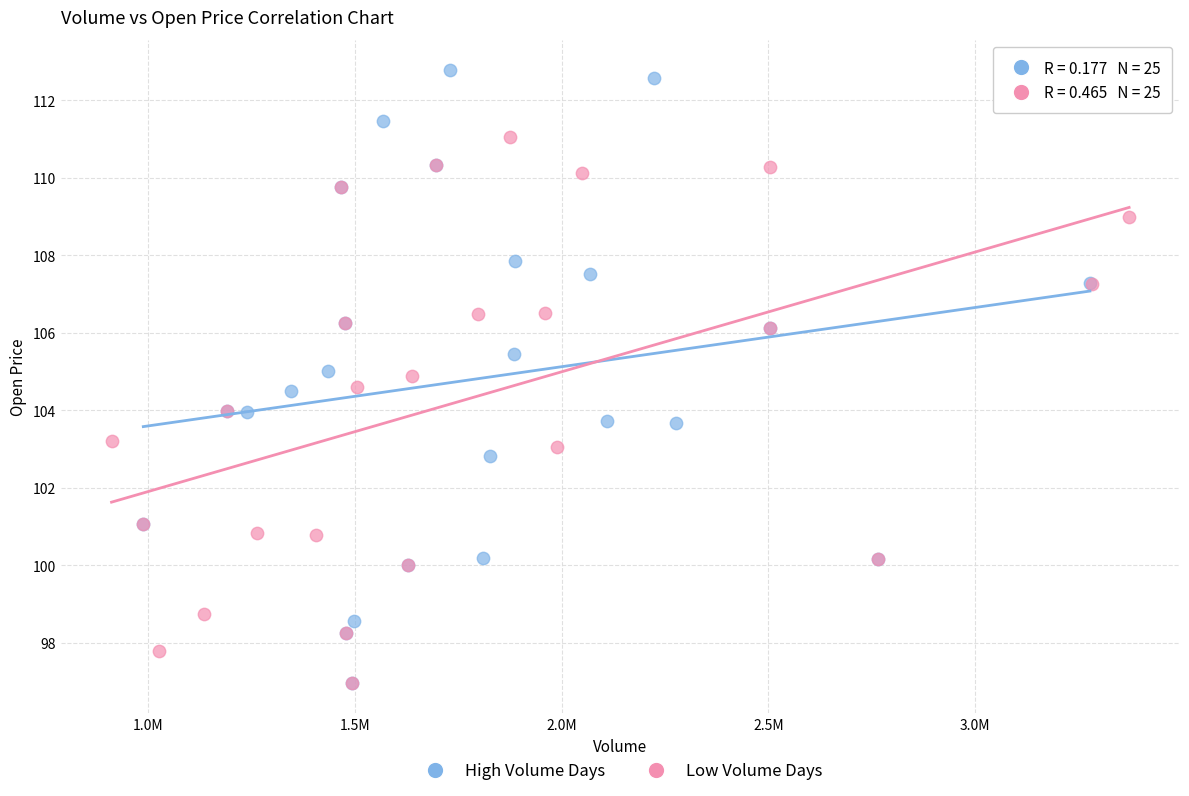

Which series has the largest Y range (max minus min)?

High Volume Days